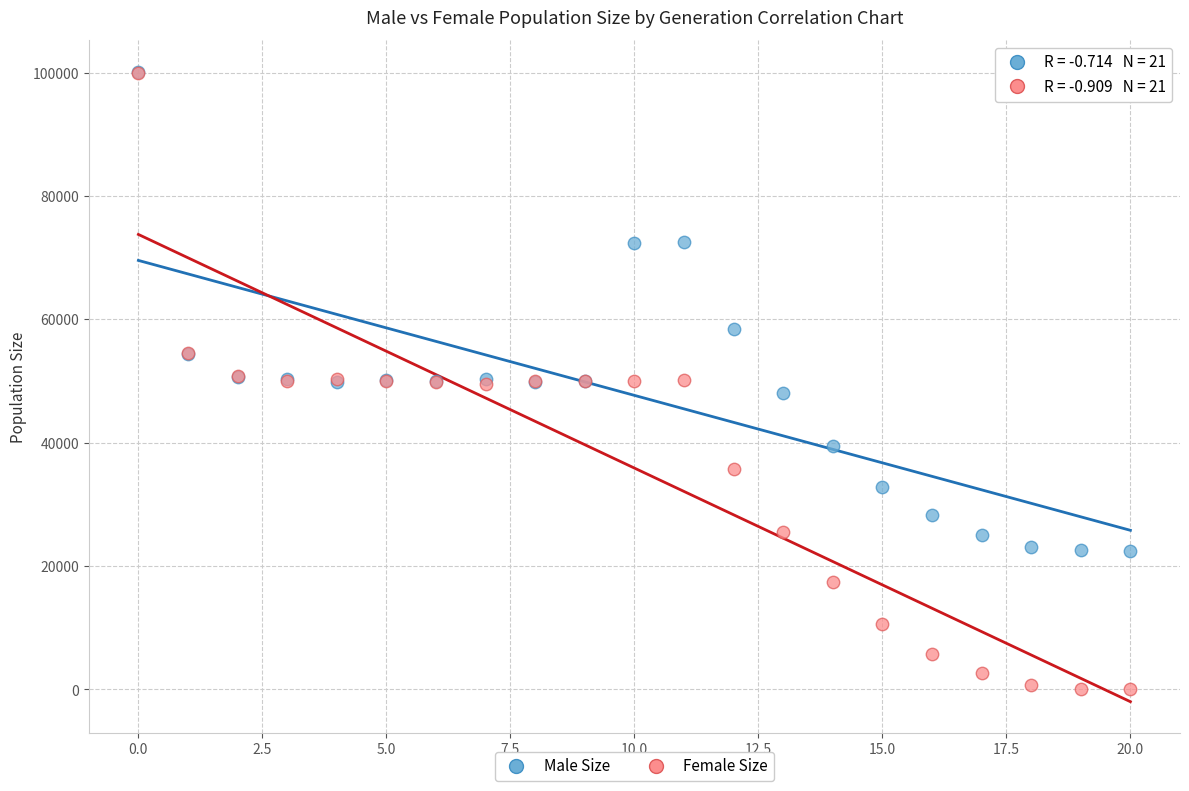

Which series has the widest spread of Y values?

Female Size